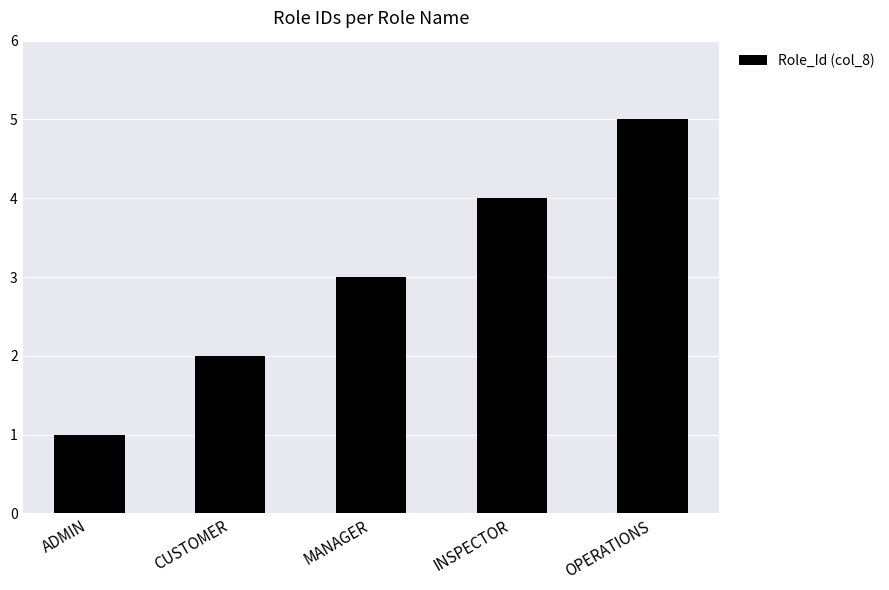

Which has a higher value, MANAGER or OPERATIONS?

OPERATIONS